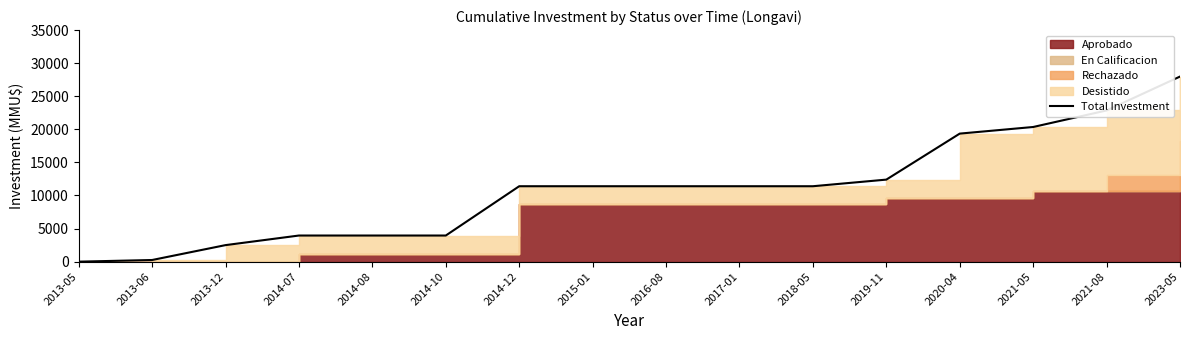

What is the difference between the second highest and minimum values?

22853